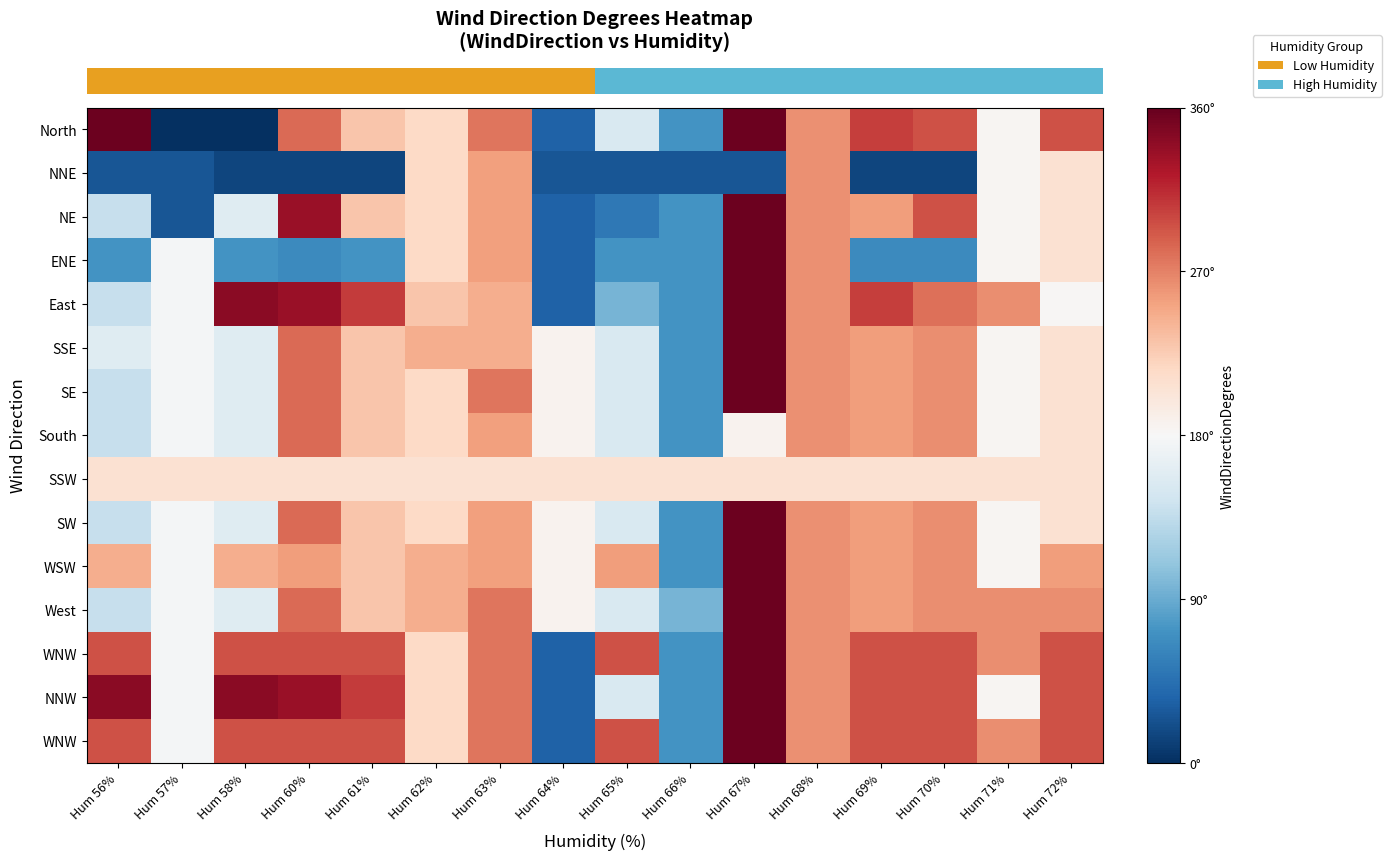

Reading left to right, list all the values displayed in this chart.

row_0: Hum 56%=357	Hum 57%=1	Hum 58%=1	Hum 60%=282	Hum 61%=230	Hum 62%=216	Hum 63%=277	Hum 64%=35	Hum 65%=152	Hum 66%=72	Hum 67%=357	Hum 68%=262	Hum 69%=304	Hum 70%=295	Hum 71%=183	Hum 72%=294
row_1: Hum 56%=26	Hum 57%=26	Hum 58%=15	Hum 60%=15	Hum 61%=15	Hum 62%=216	Hum 63%=254	Hum 64%=26	Hum 65%=26	Hum 66%=26	Hum 67%=26	Hum 68%=262	Hum 69%=15	Hum 70%=15	Hum 71%=183	Hum 72%=208
row_2: Hum 56%=138	Hum 57%=26	Hum 58%=158	Hum 60%=335	Hum 61%=230	Hum 62%=216	Hum 63%=254	Hum 64%=35	Hum 65%=51	Hum 66%=72	Hum 67%=357	Hum 68%=262	Hum 69%=255	Hum 70%=295	Hum 71%=183	Hum 72%=208
row_3: Hum 56%=72	Hum 57%=176	Hum 58%=72	Hum 60%=66	Hum 61%=72	Hum 62%=216	Hum 63%=254	Hum 64%=35	Hum 65%=72	Hum 66%=72	Hum 67%=357	Hum 68%=262	Hum 69%=66	Hum 70%=66	Hum 71%=183	Hum 72%=208
row_4: Hum 56%=138	Hum 57%=176	Hum 58%=343	Hum 60%=335	Hum 61%=306	Hum 62%=230	Hum 63%=246	Hum 64%=35	Hum 65%=96	Hum 66%=72	Hum 67%=357	Hum 68%=262	Hum 69%=304	Hum 70%=279	Hum 71%=263	Hum 72%=182
row_5: Hum 56%=158	Hum 57%=176	Hum 58%=158	Hum 60%=282	Hum 61%=230	Hum 62%=246	Hum 63%=246	Hum 64%=186	Hum 65%=152	Hum 66%=72	Hum 67%=357	Hum 68%=262	Hum 69%=255	Hum 70%=263	Hum 71%=183	Hum 72%=208
row_6: Hum 56%=138	Hum 57%=176	Hum 58%=158	Hum 60%=282	Hum 61%=230	Hum 62%=216	Hum 63%=277	Hum 64%=186	Hum 65%=152	Hum 66%=72	Hum 67%=357	Hum 68%=262	Hum 69%=255	Hum 70%=263	Hum 71%=183	Hum 72%=208
row_7: Hum 56%=138	Hum 57%=176	Hum 58%=158	Hum 60%=282	Hum 61%=230	Hum 62%=216	Hum 63%=254	Hum 64%=186	Hum 65%=152	Hum 66%=72	Hum 67%=186	Hum 68%=262	Hum 69%=255	Hum 70%=263	Hum 71%=183	Hum 72%=208
row_8: Hum 56%=208	Hum 57%=208	Hum 58%=208	Hum 60%=208	Hum 61%=208	Hum 62%=208	Hum 63%=208	Hum 64%=208	Hum 65%=208	Hum 66%=208	Hum 67%=208	Hum 68%=208	Hum 69%=208	Hum 70%=208	Hum 71%=208	Hum 72%=208
row_9: Hum 56%=138	Hum 57%=176	Hum 58%=158	Hum 60%=282	Hum 61%=230	Hum 62%=216	Hum 63%=254	Hum 64%=186	Hum 65%=152	Hum 66%=72	Hum 67%=357	Hum 68%=262	Hum 69%=255	Hum 70%=263	Hum 71%=183	Hum 72%=208
row_10: Hum 56%=246	Hum 57%=176	Hum 58%=246	Hum 60%=255	Hum 61%=230	Hum 62%=246	Hum 63%=254	Hum 64%=186	Hum 65%=255	Hum 66%=72	Hum 67%=357	Hum 68%=262	Hum 69%=255	Hum 70%=263	Hum 71%=183	Hum 72%=255
row_11: Hum 56%=138	Hum 57%=176	Hum 58%=158	Hum 60%=282	Hum 61%=230	Hum 62%=246	Hum 63%=277	Hum 64%=186	Hum 65%=152	Hum 66%=96	Hum 67%=357	Hum 68%=262	Hum 69%=255	Hum 70%=263	Hum 71%=263	Hum 72%=263
row_12: Hum 56%=295	Hum 57%=176	Hum 58%=295	Hum 60%=295	Hum 61%=295	Hum 62%=216	Hum 63%=277	Hum 64%=35	Hum 65%=294	Hum 66%=72	Hum 67%=357	Hum 68%=262	Hum 69%=295	Hum 70%=295	Hum 71%=263	Hum 72%=294
row_13: Hum 56%=343	Hum 57%=176	Hum 58%=343	Hum 60%=335	Hum 61%=306	Hum 62%=216	Hum 63%=277	Hum 64%=35	Hum 65%=152	Hum 66%=72	Hum 67%=357	Hum 68%=262	Hum 69%=295	Hum 70%=295	Hum 71%=183	Hum 72%=294
row_14: Hum 56%=295	Hum 57%=176	Hum 58%=295	Hum 60%=295	Hum 61%=295	Hum 62%=216	Hum 63%=277	Hum 64%=35	Hum 65%=294	Hum 66%=72	Hum 67%=357	Hum 68%=262	Hum 69%=295	Hum 70%=295	Hum 71%=263	Hum 72%=294